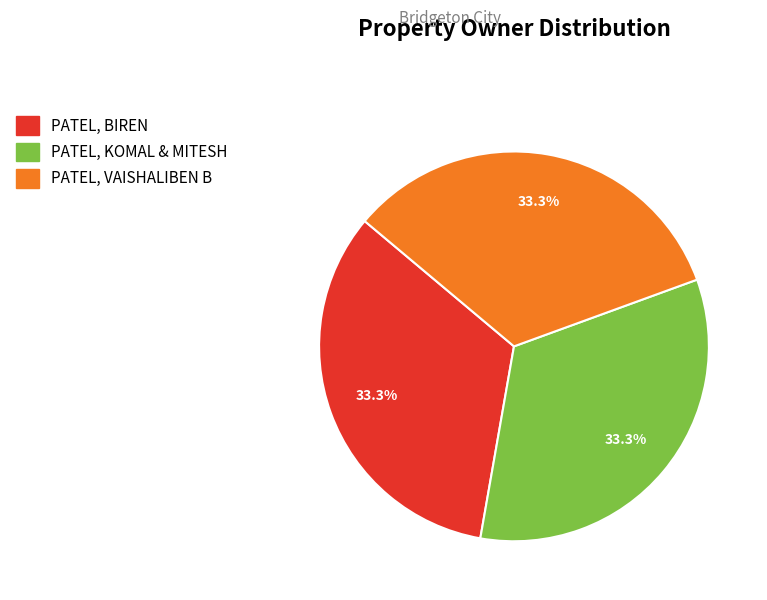

What percentage is NOT represented by PATEL, KOMAL & MITESH?

66.7%